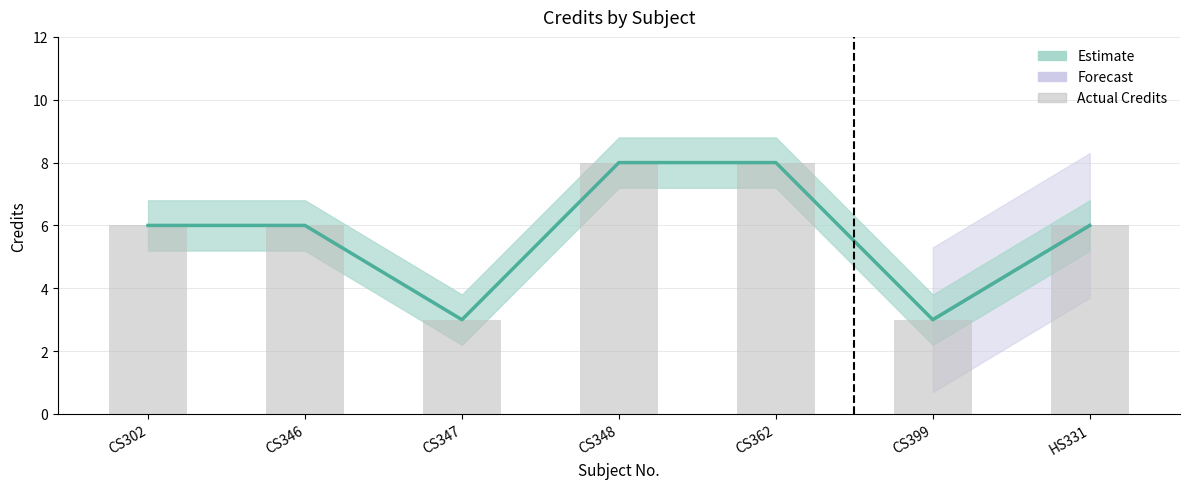

How many values are between 3 and 8?

7